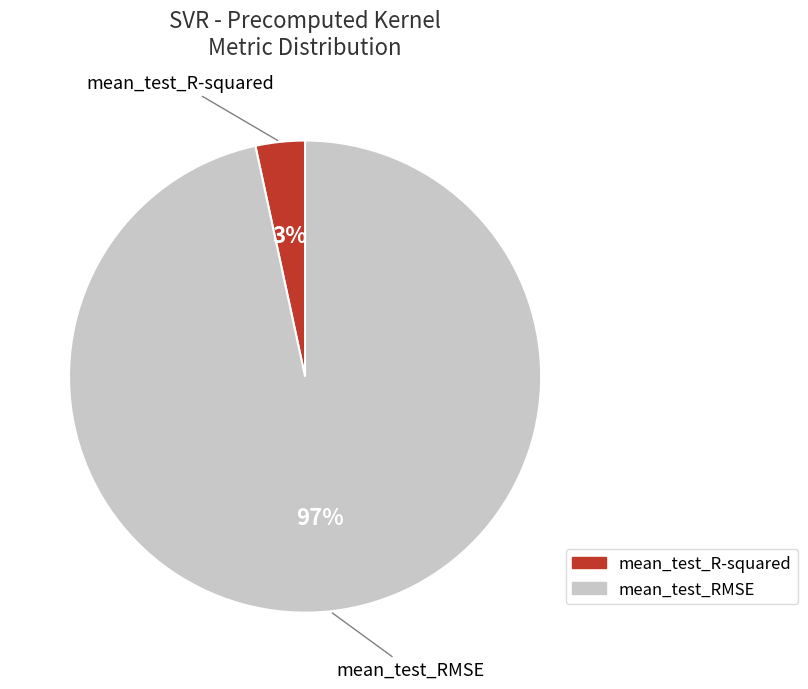

True or false: mean_test_RMSE accounts for 97% of the total.

True